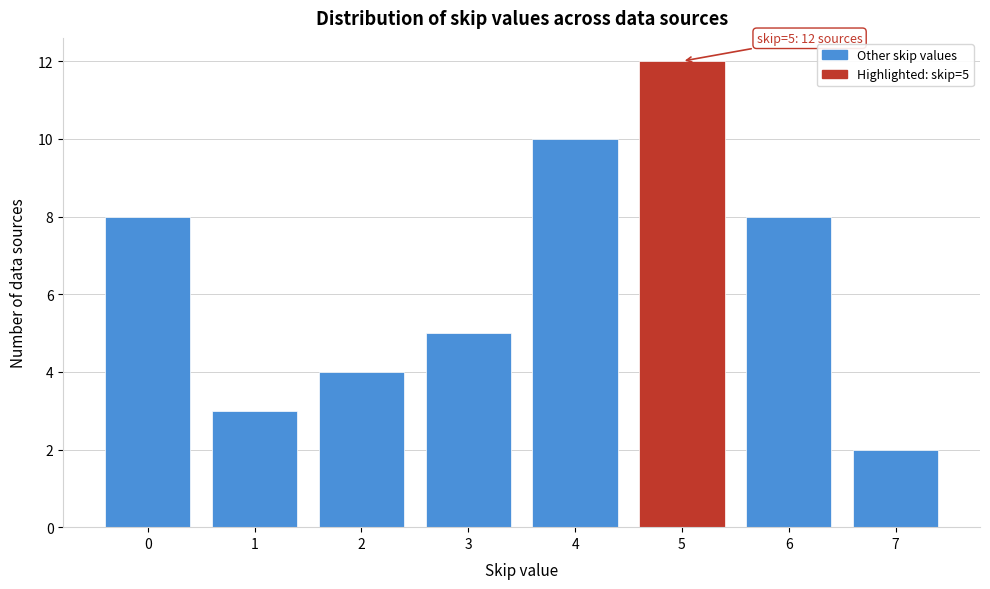

Reading left to right, what are all the values shown in this chart?

8	3	4	5	10	12	8	2